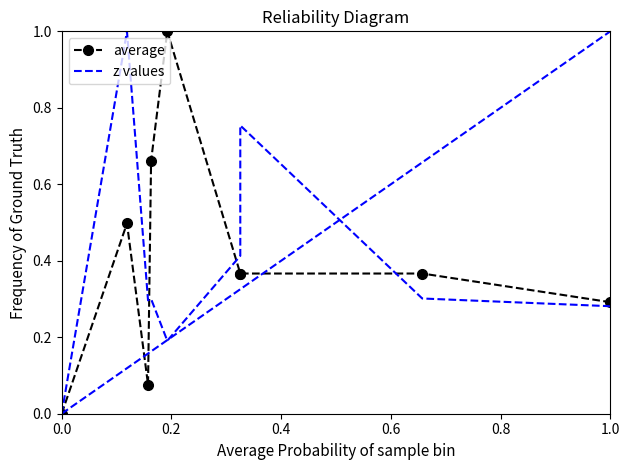

What is the difference between the maximum and minimum values in the average series?

1.0